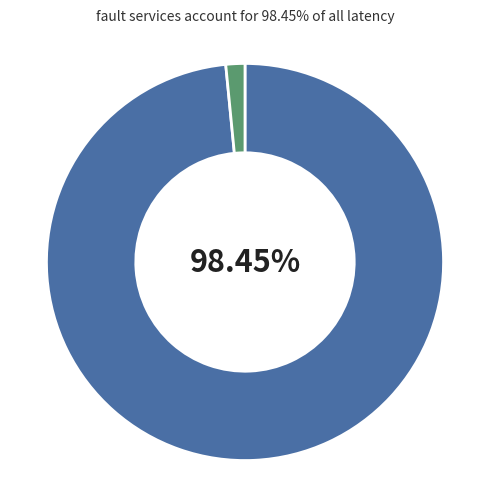

To the nearest percent, what is the average slice percentage?

50%